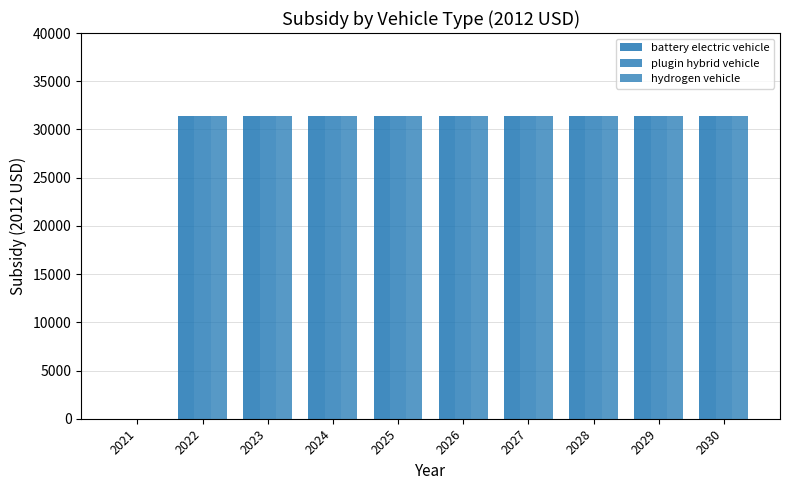

How many values in hydrogen vehicle are above zero?

9